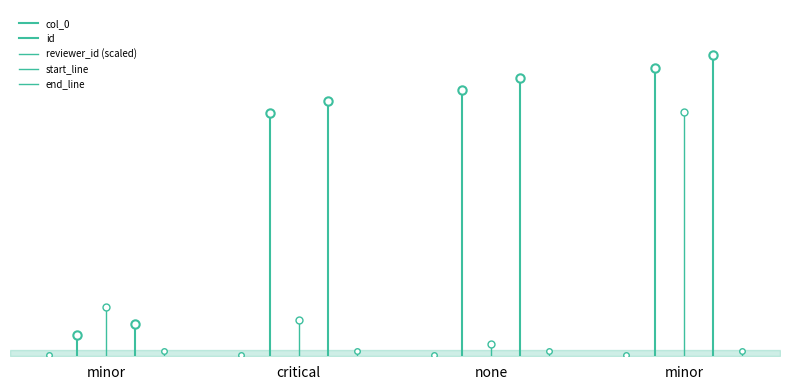

What is the sum of the end_line values at minor and critical?

264